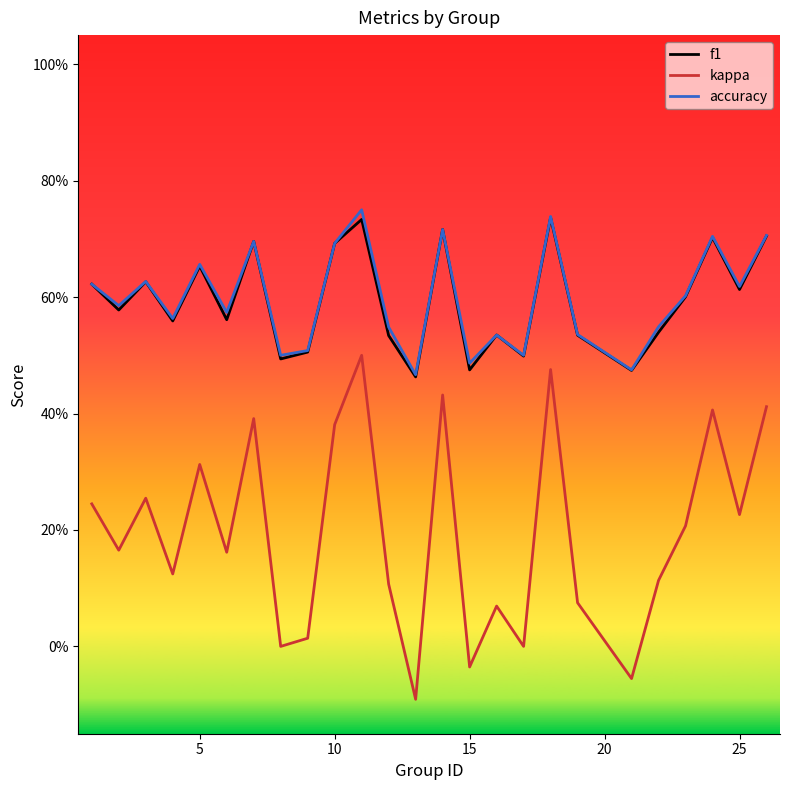

Reading left to right, list all the values displayed in this chart.

f1: 0.6	0.6	0.6	0.6	0.7	0.6	0.7	0.5	0.5	0.7	0.7	0.5	0.5	0.7	0.5	0.5	0.5	0.7	0.5	0.5	0.5	0.6	0.7	0.6	0.7
kappa: 0.2	0.2	0.3	0.1	0.3	0.2	0.4	0.0	0.0	0.4	0.5	0.1	-0.1	0.4	-0.0	0.1	0.0	0.5	0.1	-0.1	0.1	0.2	0.4	0.2	0.4
accuracy: 0.6	0.6	0.6	0.6	0.7	0.6	0.7	0.5	0.5	0.7	0.8	0.5	0.5	0.7	0.5	0.5	0.5	0.7	0.5	0.5	0.5	0.6	0.7	0.6	0.7